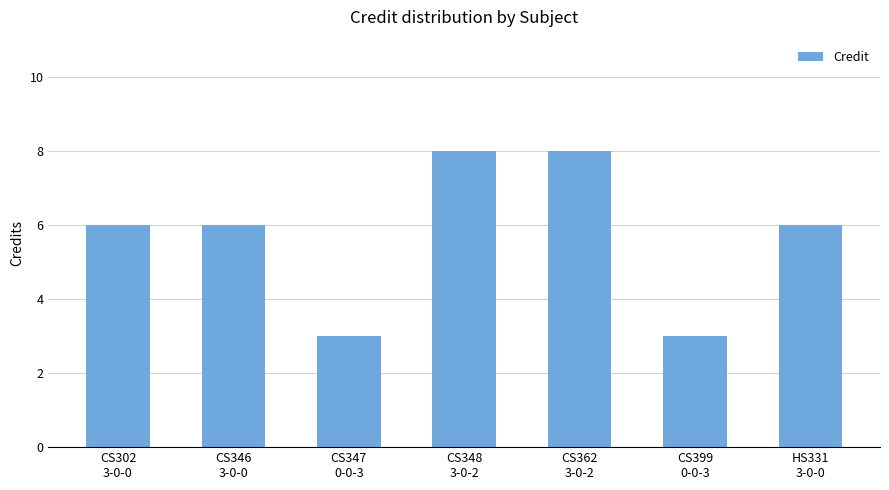

What is the sum of all values?

40